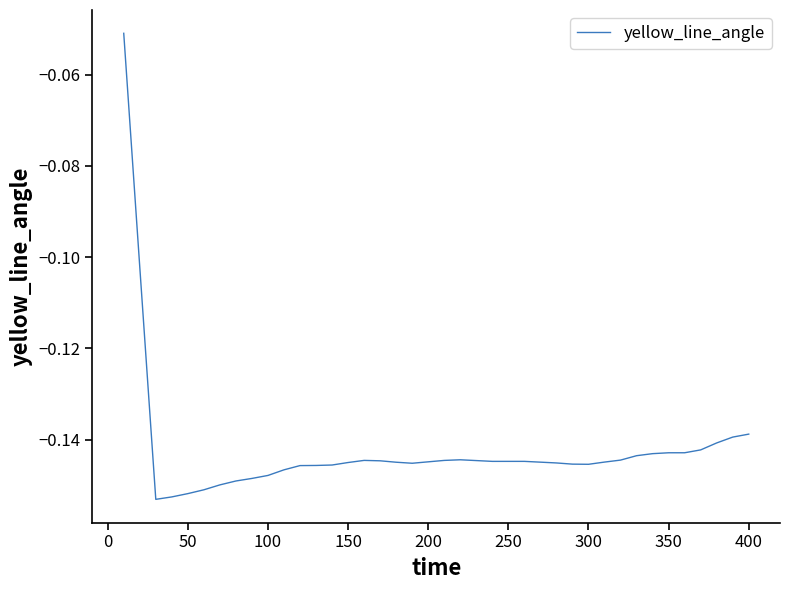

Reading left to right, list all the values displayed in this chart.

-0.1	-0.1	-0.2	-0.2	-0.2	-0.2	-0.1	-0.1	-0.1	-0.1	-0.1	-0.1	-0.1	-0.1	-0.1	-0.1	-0.1	-0.1	-0.1	-0.1	-0.1	-0.1	-0.1	-0.1	-0.1	-0.1	-0.1	-0.1	-0.1	-0.1	-0.1	-0.1	-0.1	-0.1	-0.1	-0.1	-0.1	-0.1	-0.1	-0.1